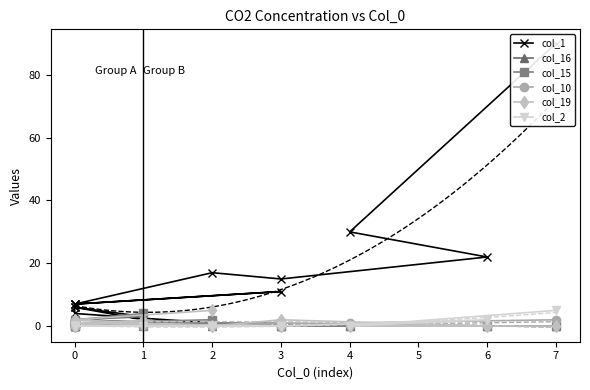

What is the total value across all series at 7?

9